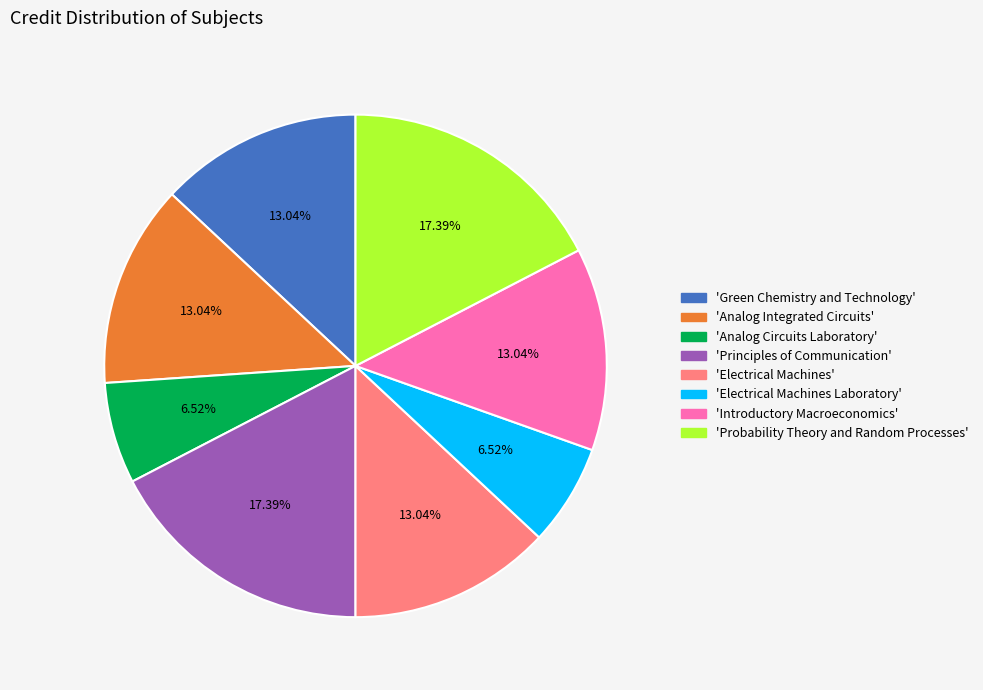

Is there a majority slice in this chart?

No